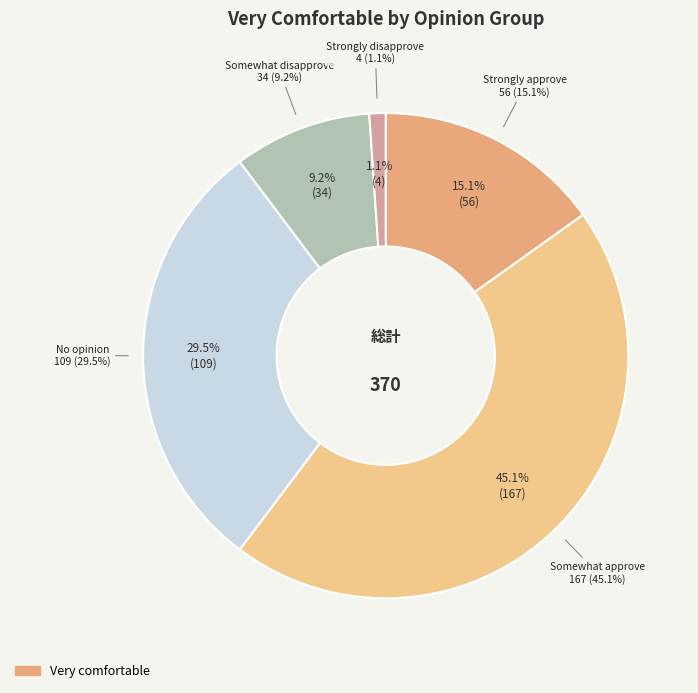

How many slices are in this pie chart?

5